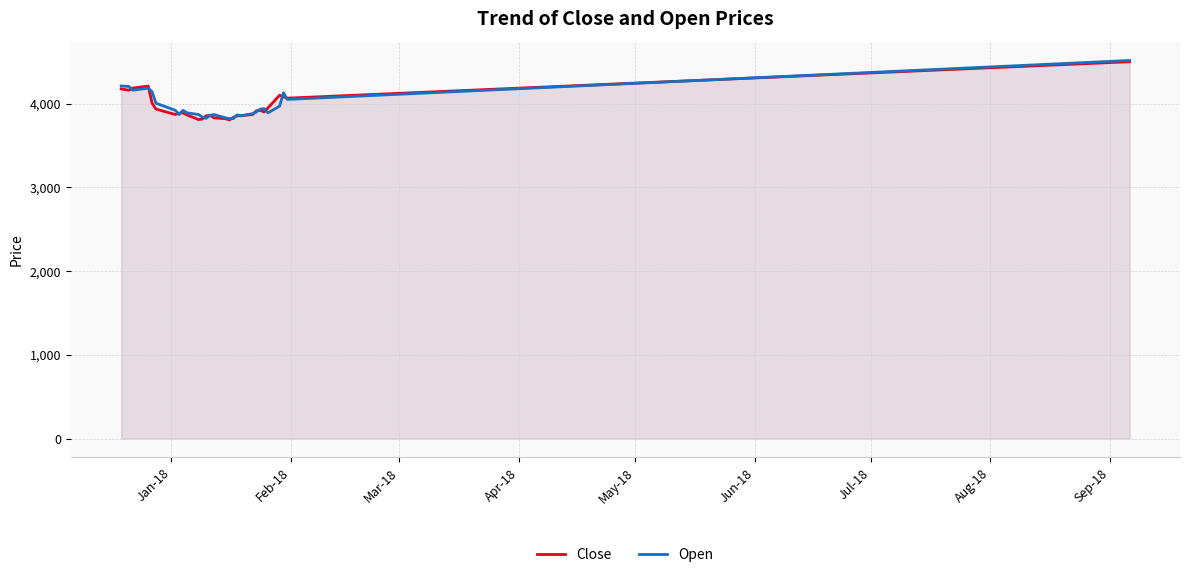

How many lines are shown in the chart?

2